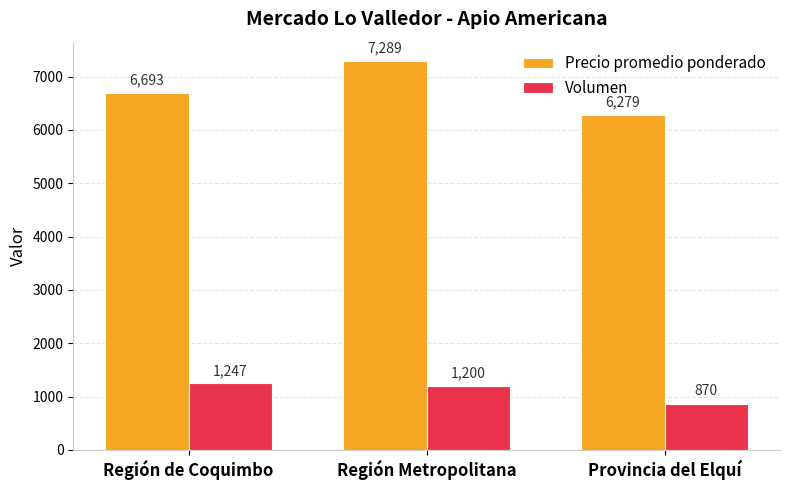

At which label is Volumen closest to 1058?

Región Metropolitana